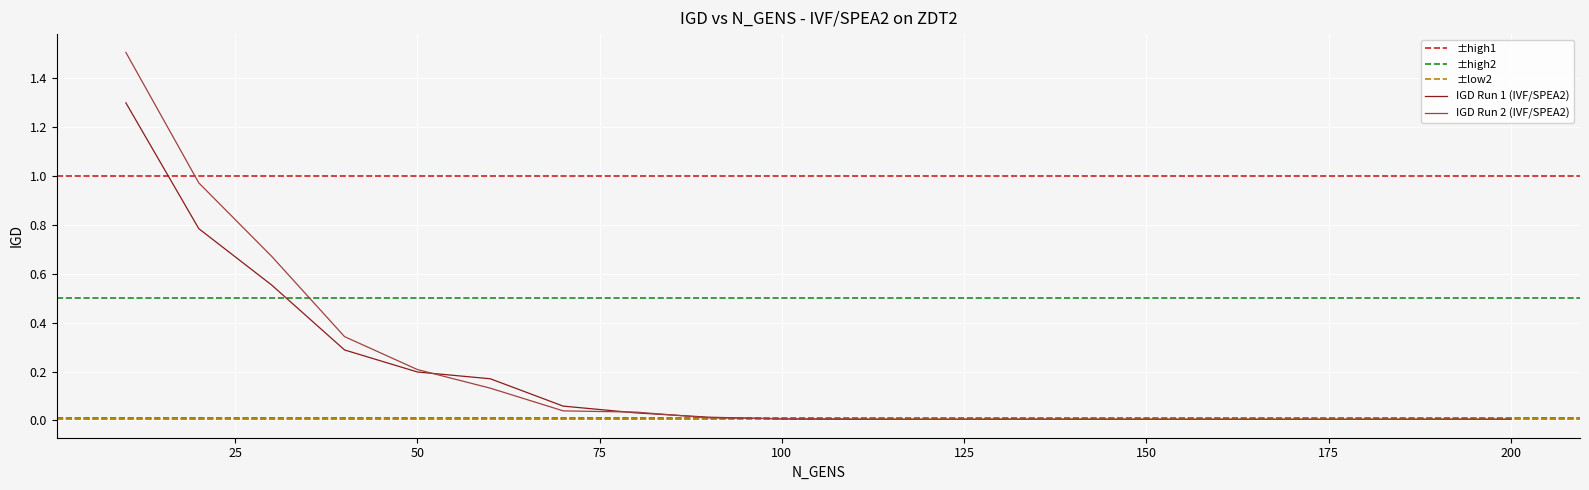

Which series has the largest range (max minus min)?

IGD_run2